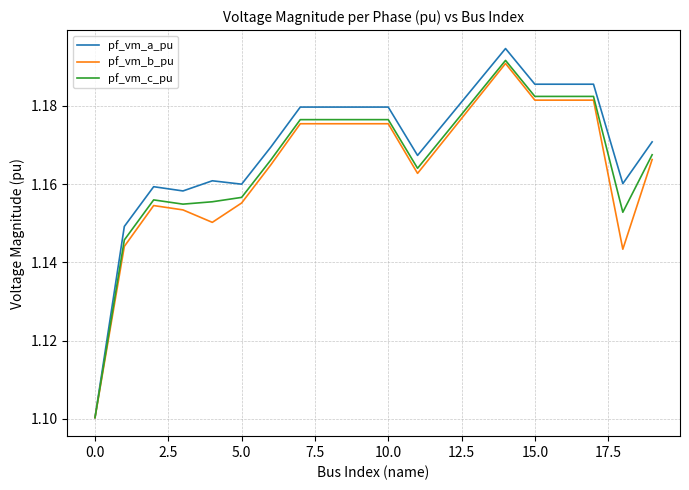

Is it true that pf_vm_a_pu equals 2.0 at 15.0?

False